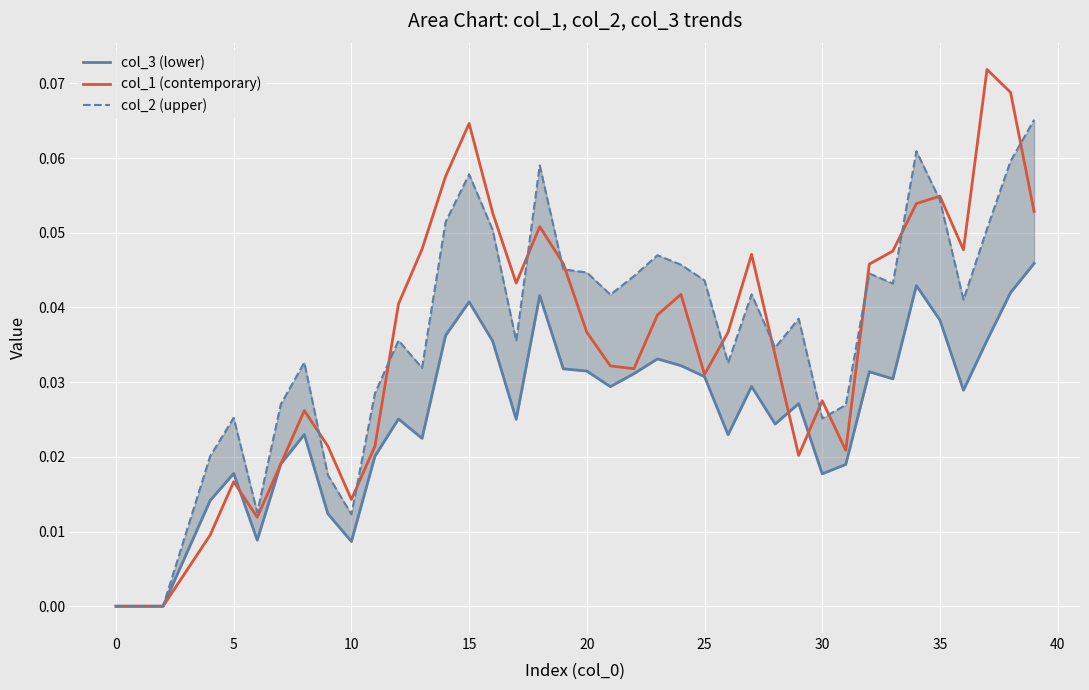

At which category does the chart reach its peak across all series?

37